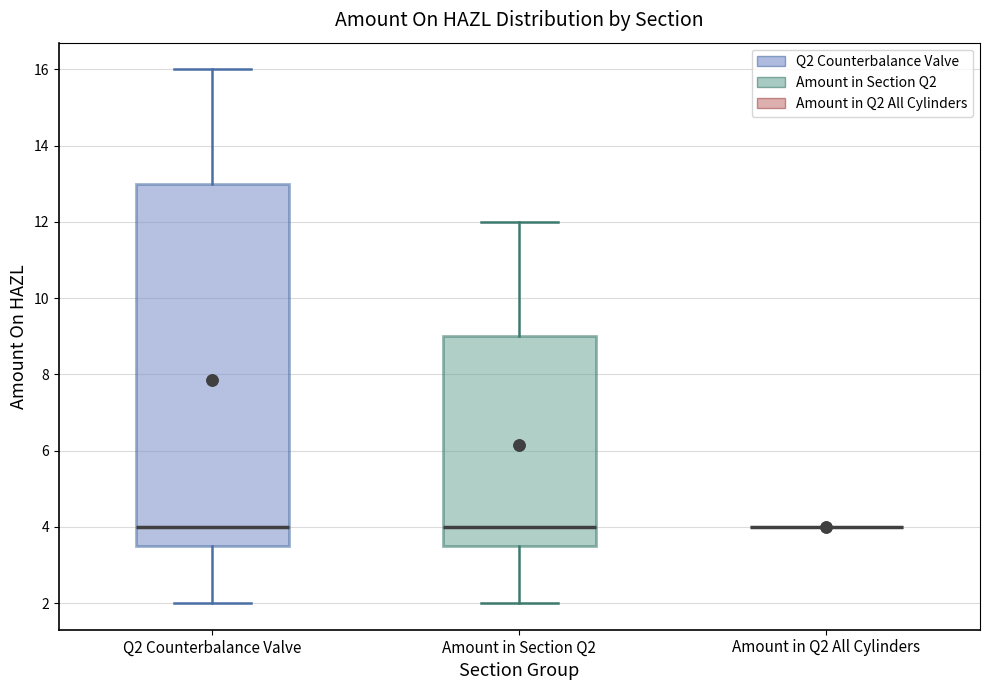

Reading left to right, read every box against the y-axis: the position of its median line, the range the box covers, and the ends of its whiskers. The values are not printed on the chart, so give them approximately, as read against the axis.

Q2 Counterbalance Valve: median 4.0, box 3.6 to 13.0, whiskers 2.0 to 16.0
Amount in Section Q2: median 4.0, box 3.6 to 9.0, whiskers 2.0 to 12.0
Amount in Q2 All Cylinders: box collapsed to a line at 4.0, whiskers 4.0 to 4.0